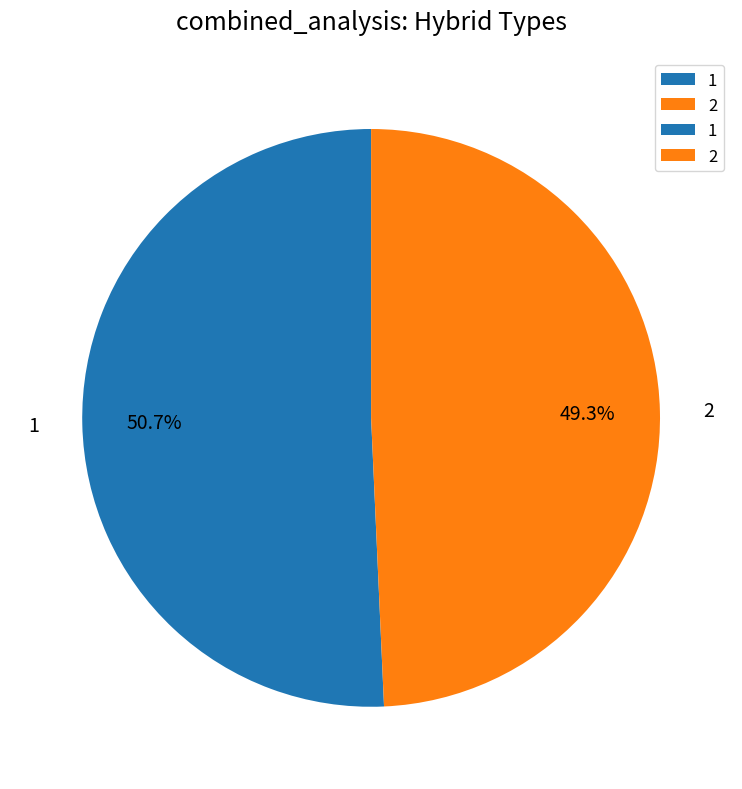

What is the smallest slice in the pie chart?

2